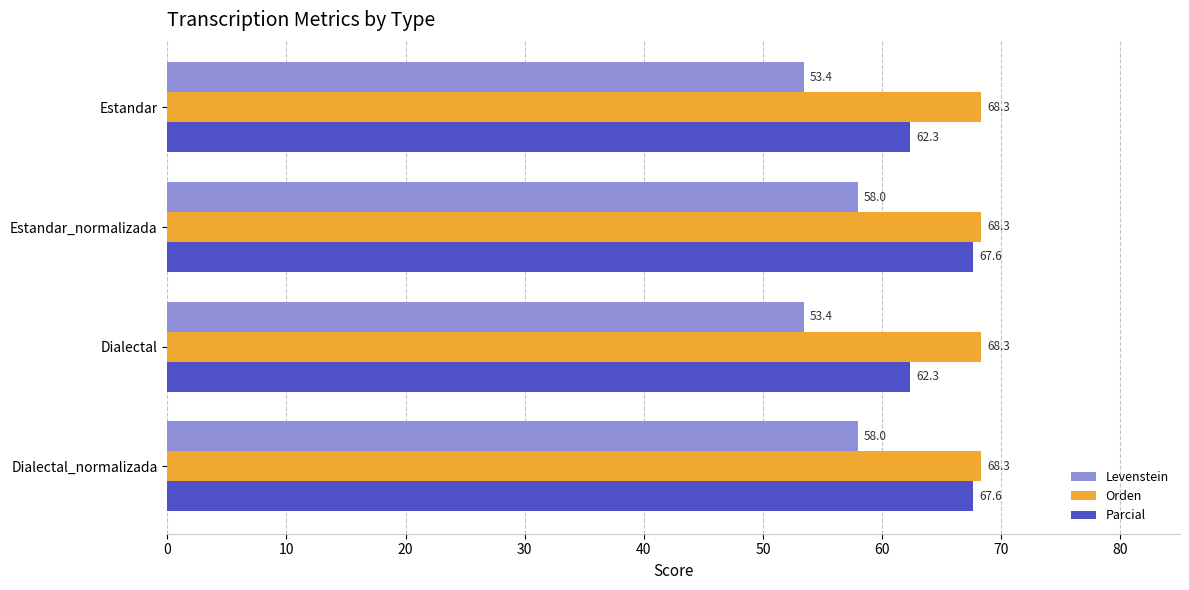

Which series has the largest range (max minus min)?

Parcial